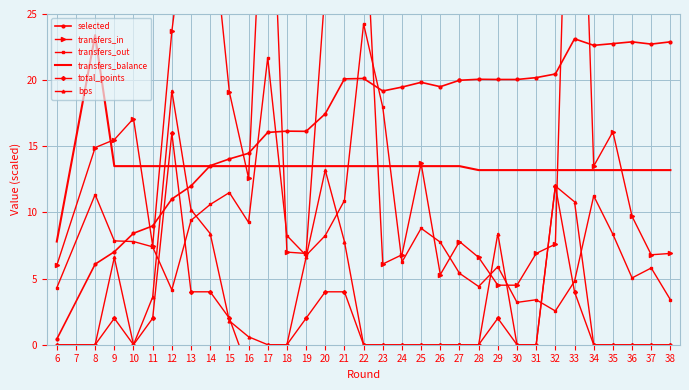

What is the difference between the maximum and second lowest values in the selected series?

17.0